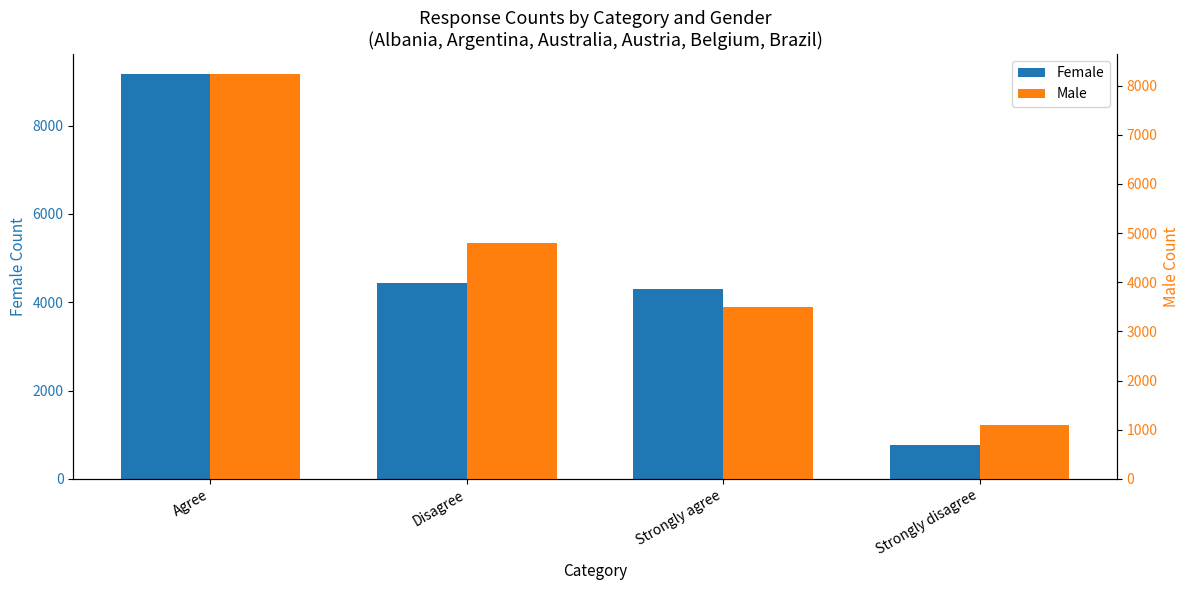

How many distinct data groups are displayed?

2